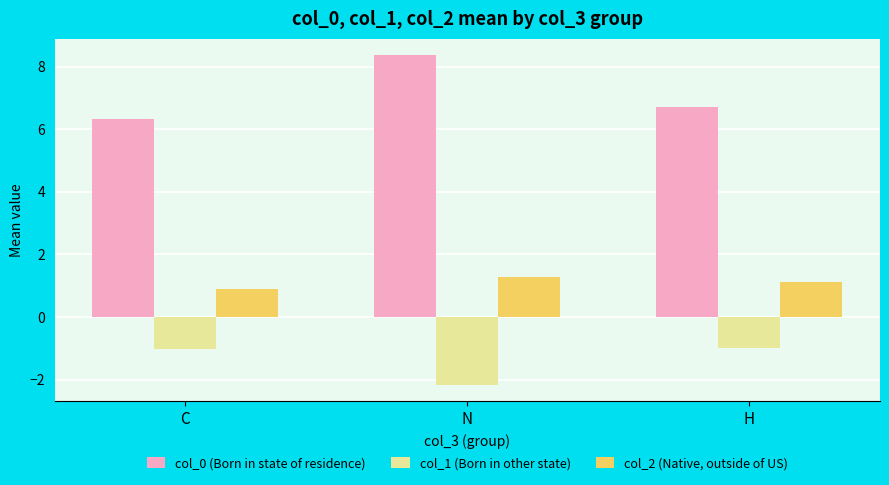

Rank the series by their maximum value, from highest to lowest.

col_0 (Born in state of residence), col_2 (Native, outside of US), col_1 (Born in other state)